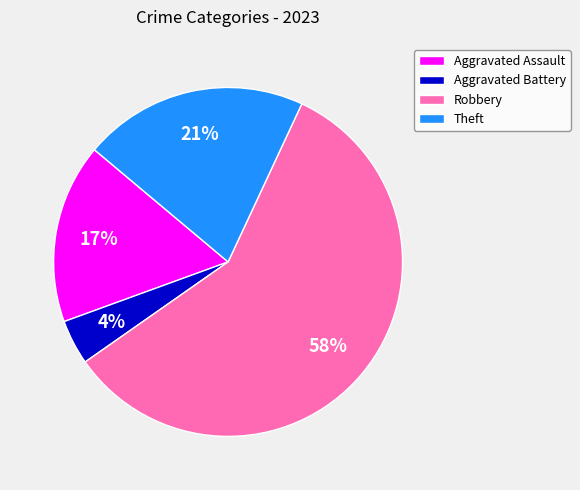

Is it true that Aggravated Battery is 11% of the pie?

False